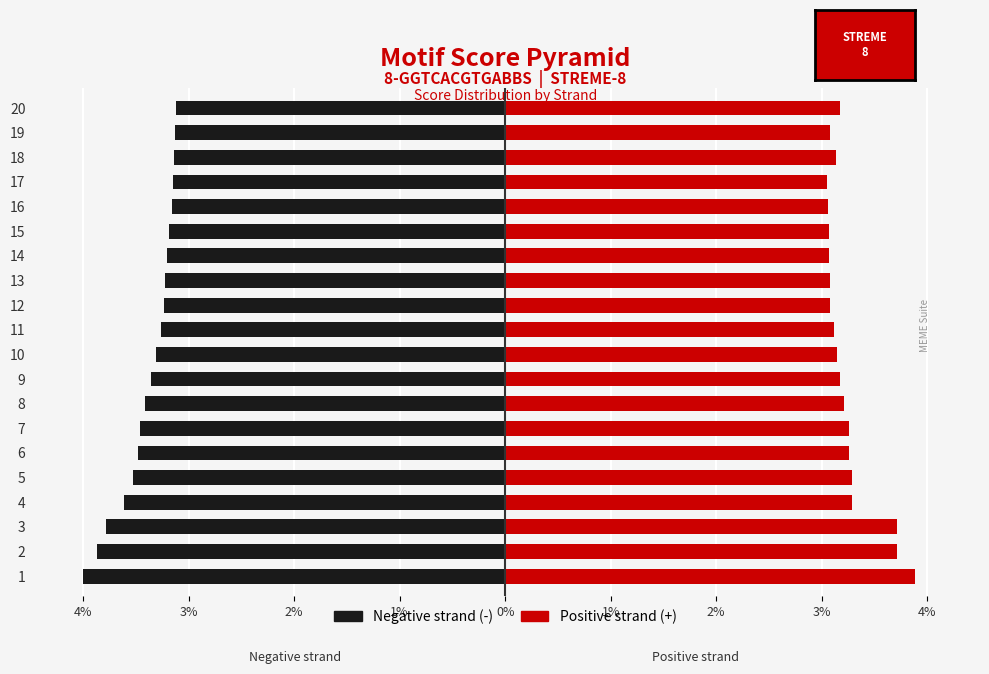

The Negative strand series shows -4.0 at 4%. True or false?

True